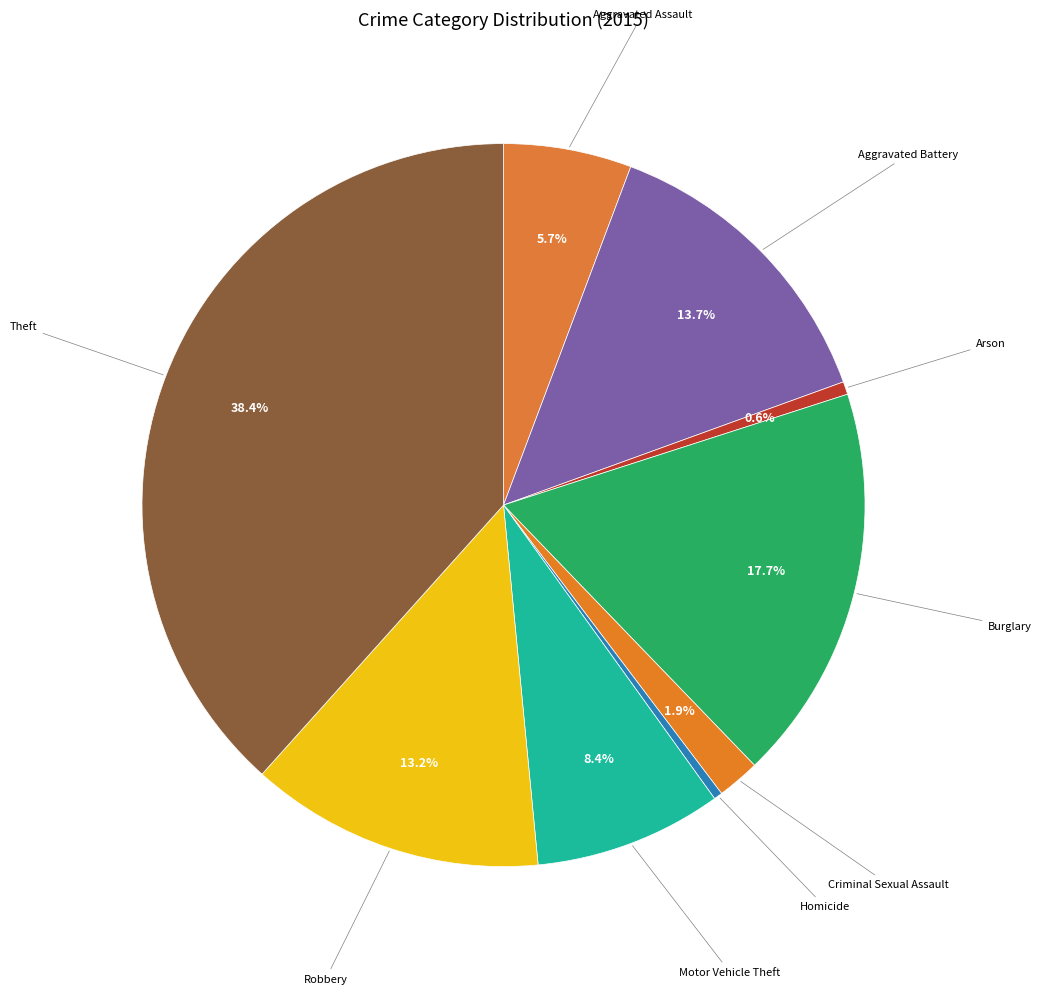

How many slices are in this pie chart?

9